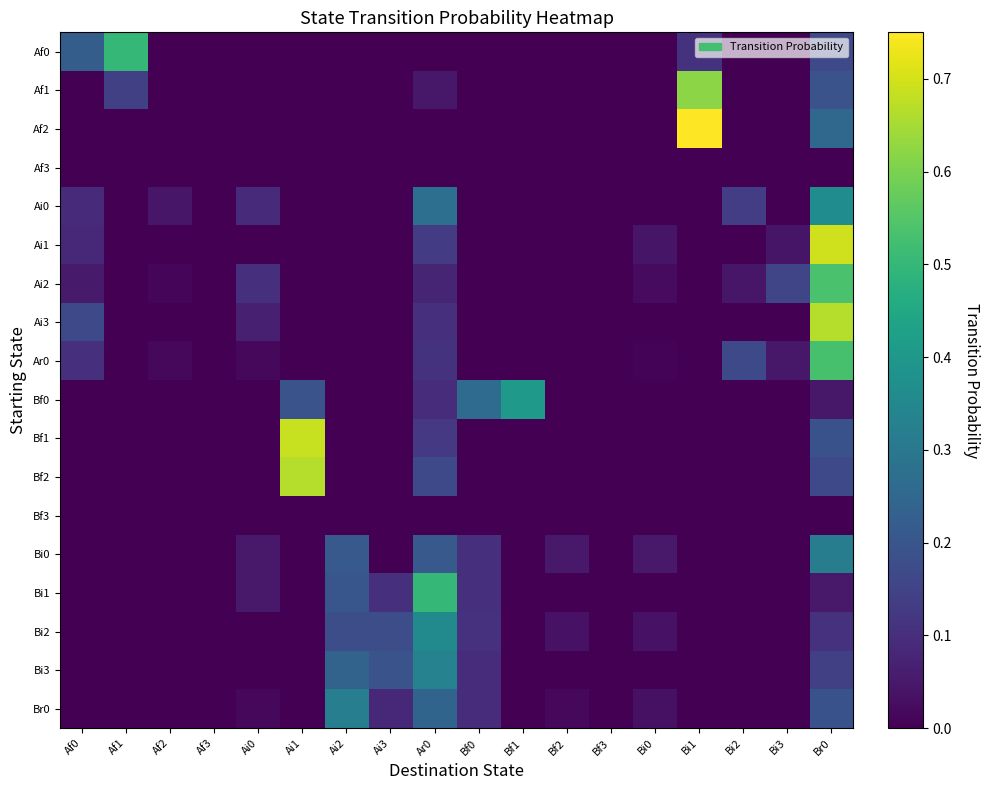

Between Bf0 and Bi1, which series saw the biggest shift?

Af2